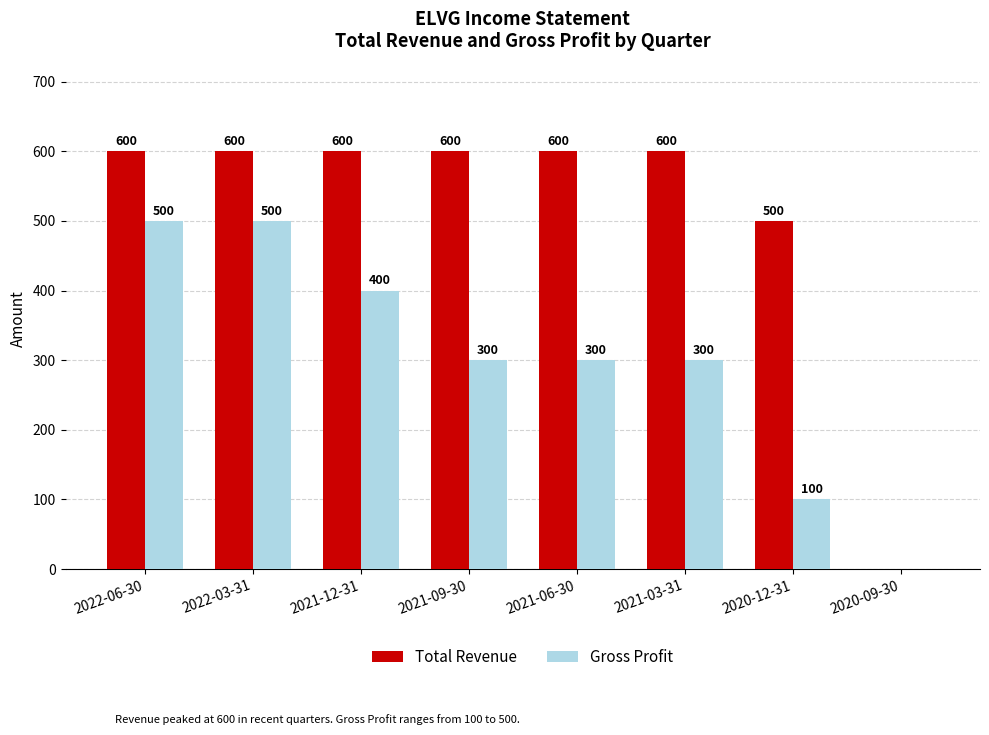

What is the highest value of the Total Revenue series?

600